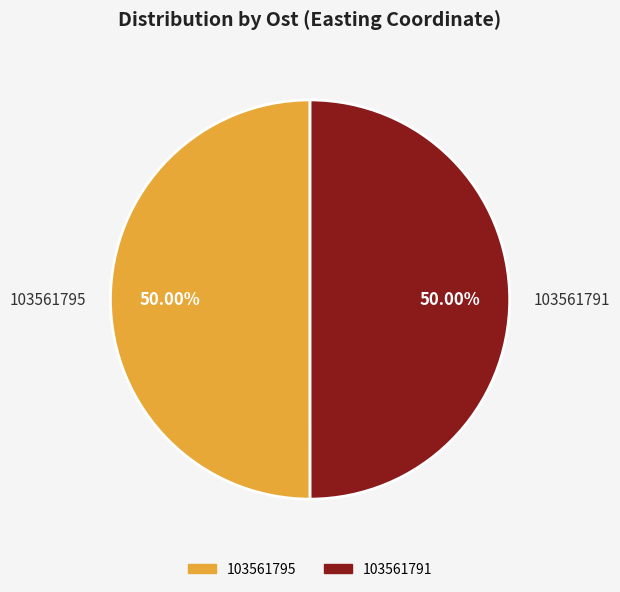

How many slices are in this pie chart?

2